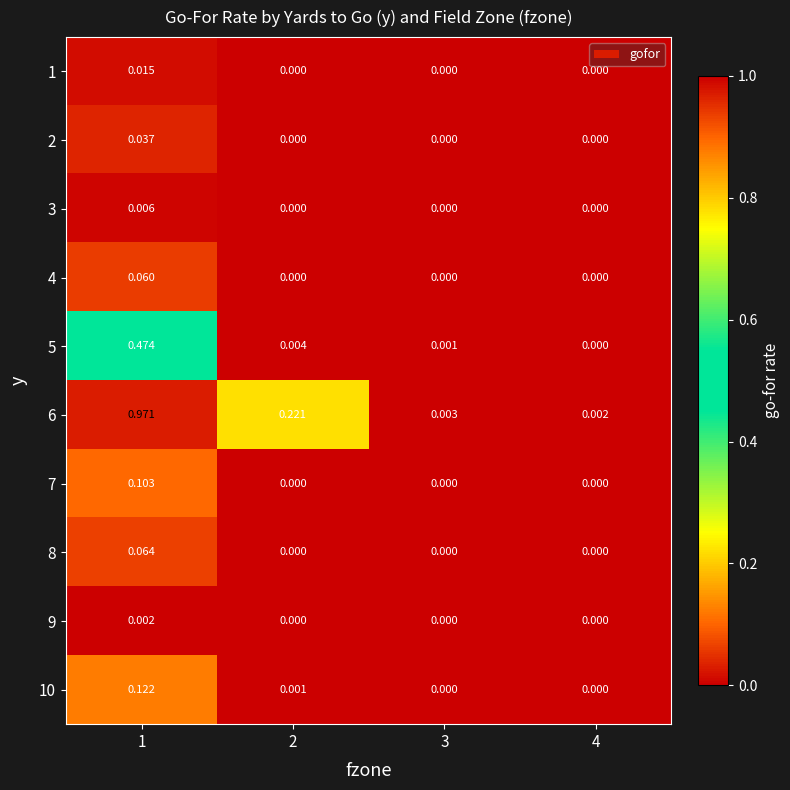

Is the value of 9 at 3 greater than the value of 5 at 3?

No